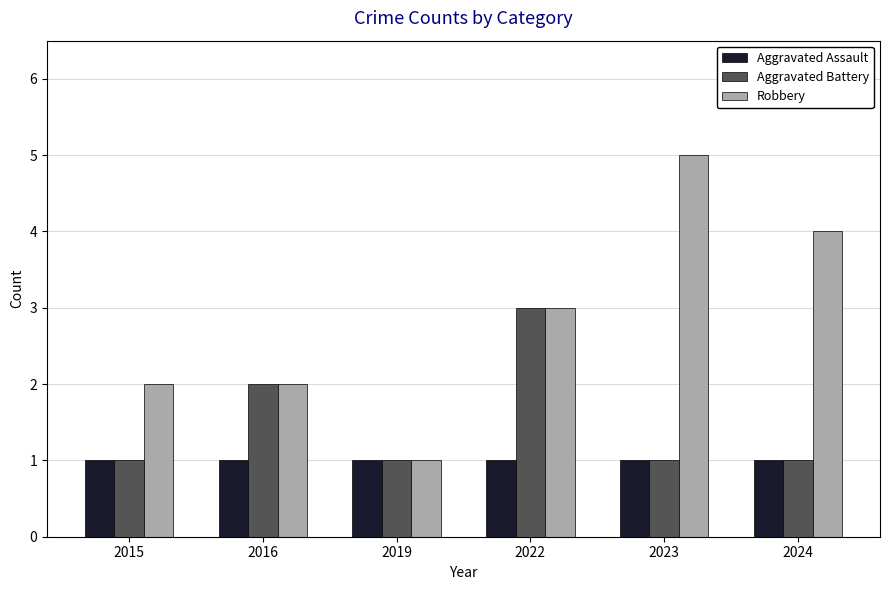

Reading left to right, extract all data points from this chart.

Aggravated Assault: 1	1	1	1	1	1
Aggravated Battery: 1	2	1	3	1	1
Robbery: 2	2	1	3	5	4